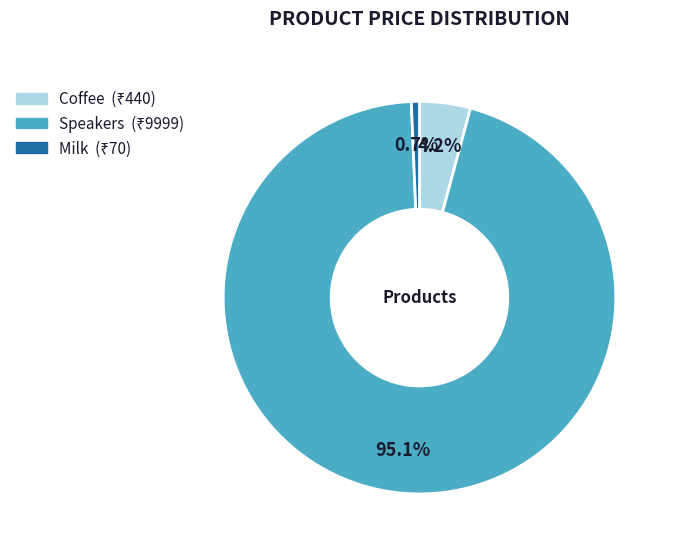

To the nearest percent, what is the difference between the largest and smallest slice percentages?

94%